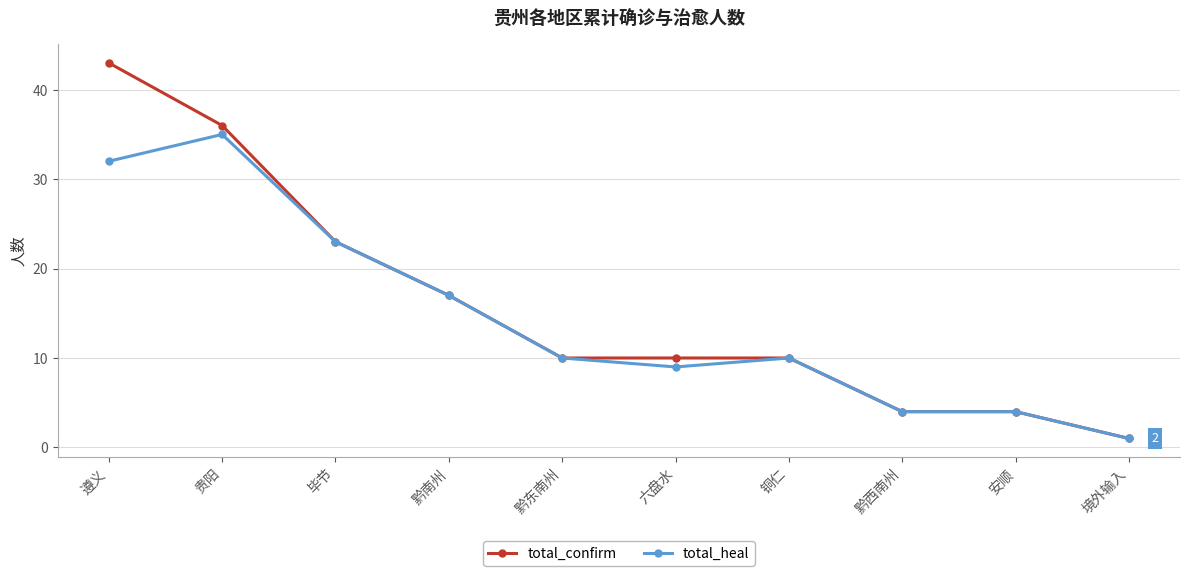

Is the value of total_heal at 遵义 greater than the value of total_confirm at 安顺?

Yes